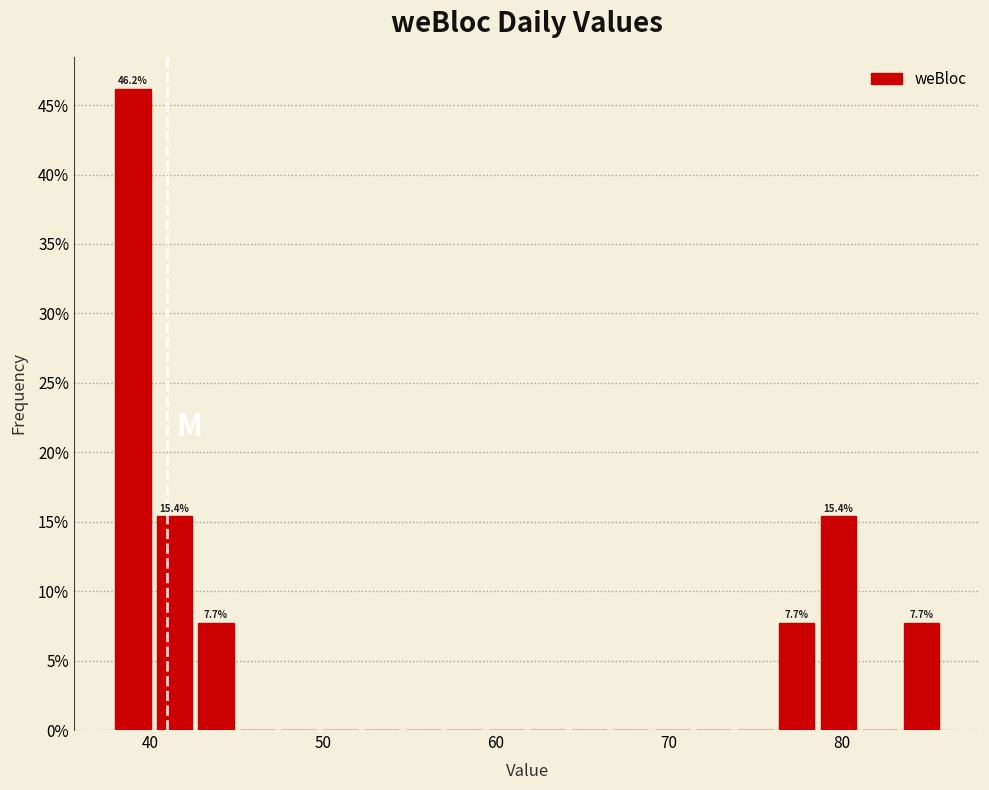

Read against the x-axis, roughly where is the centre of the tallest bar?

39